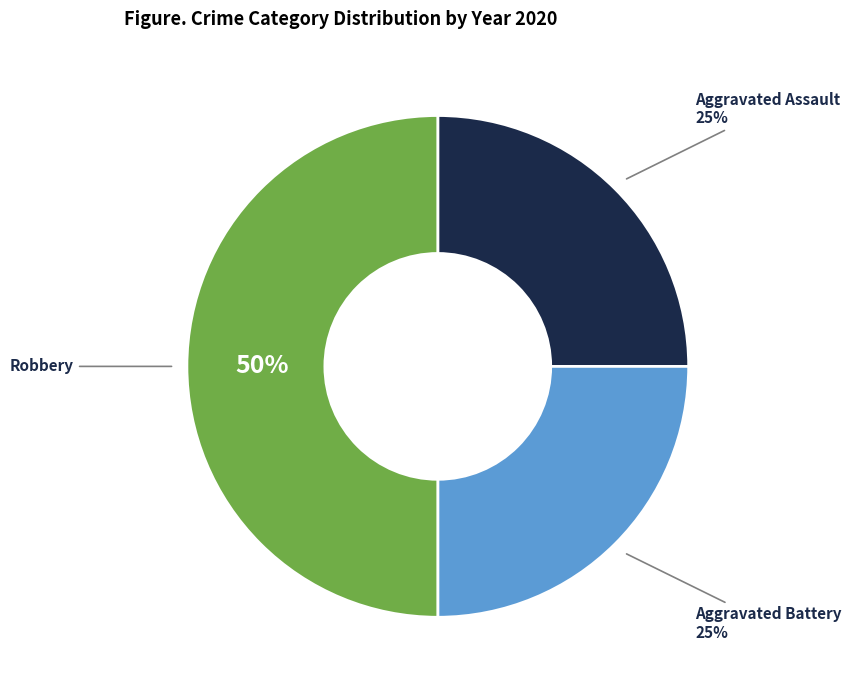

To the nearest percent, what is the average slice percentage?

33%